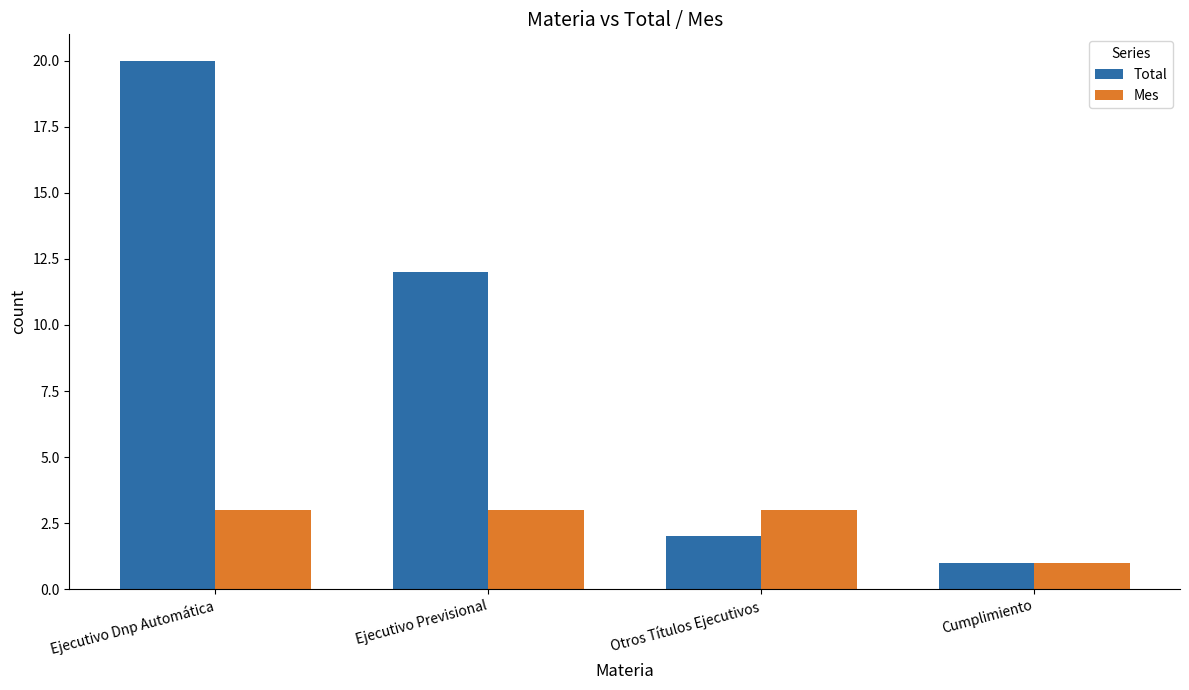

What is the sum of the Mes values at Ejecutivo Previsional and Ejecutivo Dnp Automática?

6